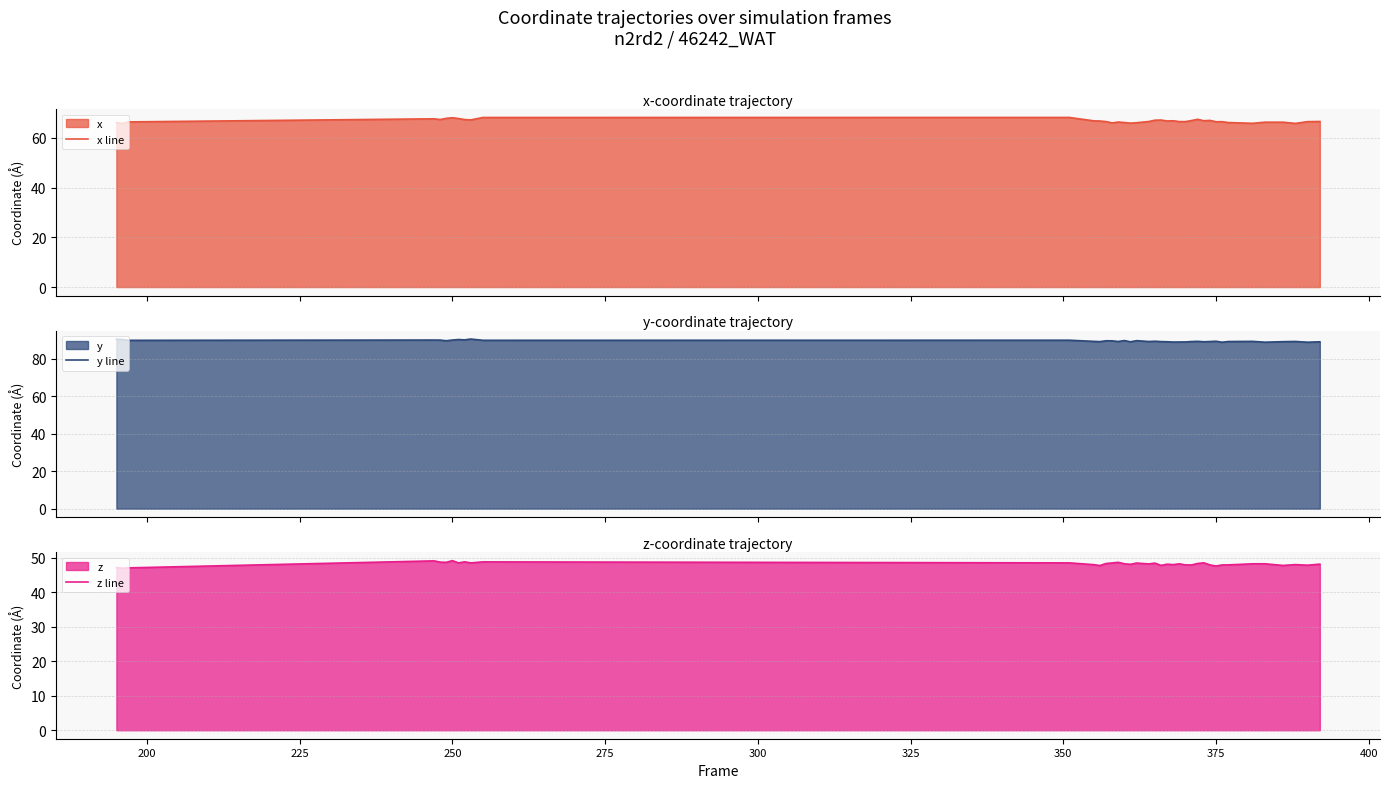

At how many categories does at least one series exceed 85?

40